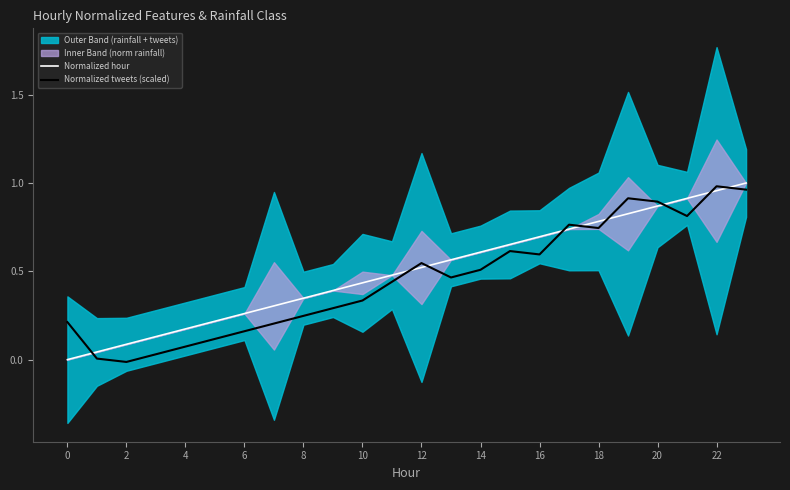

The Normalized hour series shows 0.2 at 22. True or false?

False